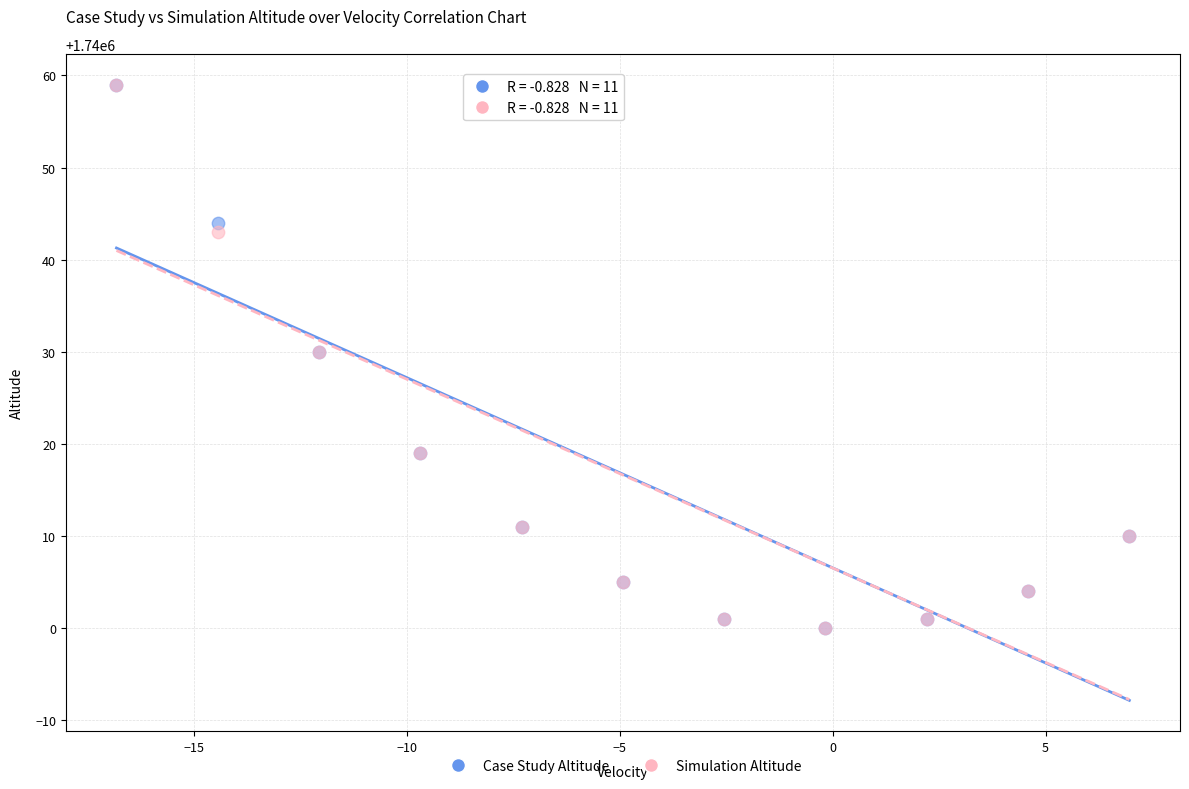

What are all the series names shown in the legend?

Case Study Altitude, Simulation Altitude